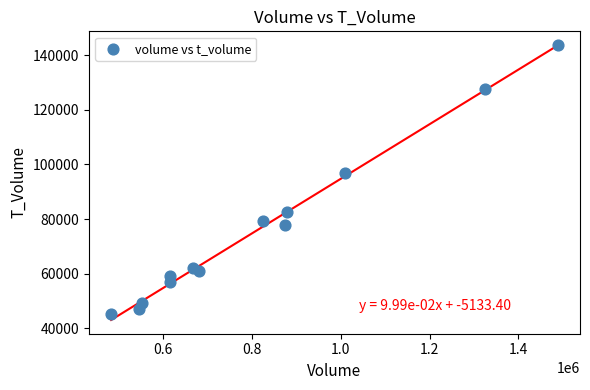

What is the range of Y values (max minus min)?

98579